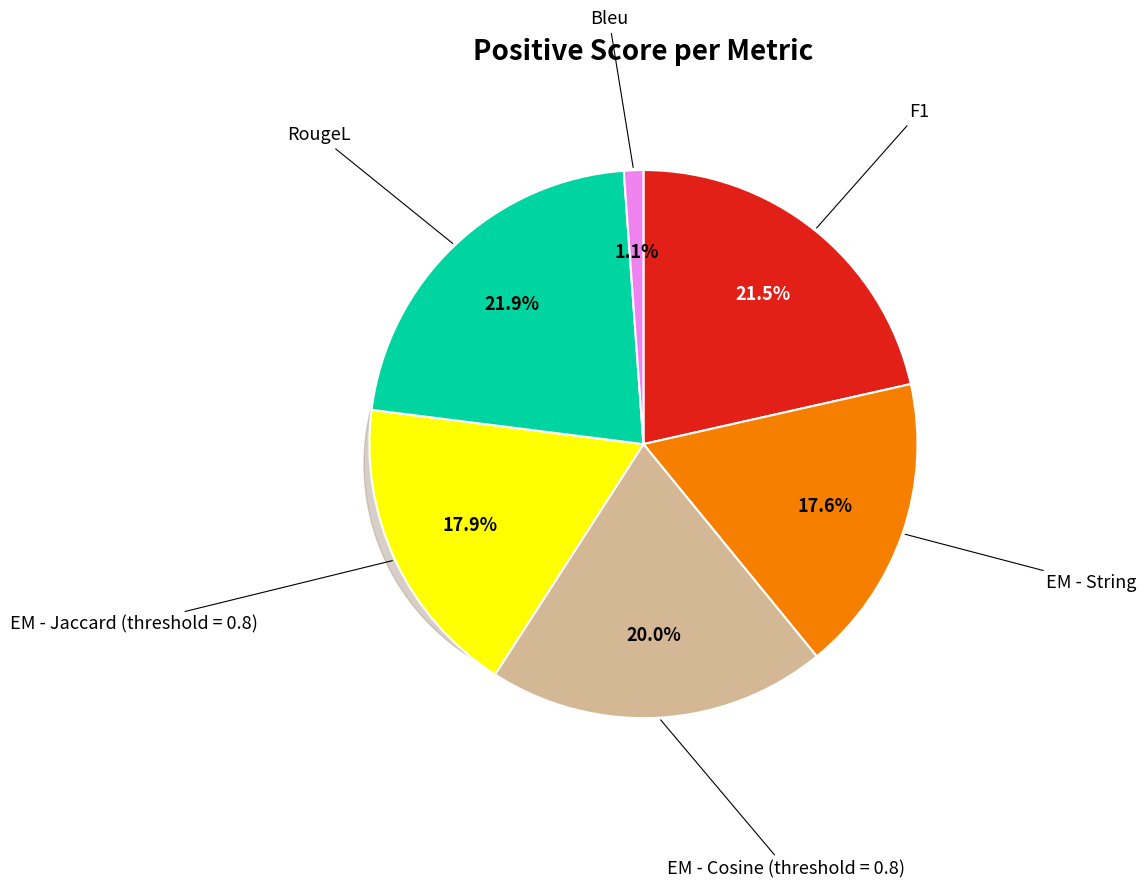

Is there a majority slice in this chart?

No